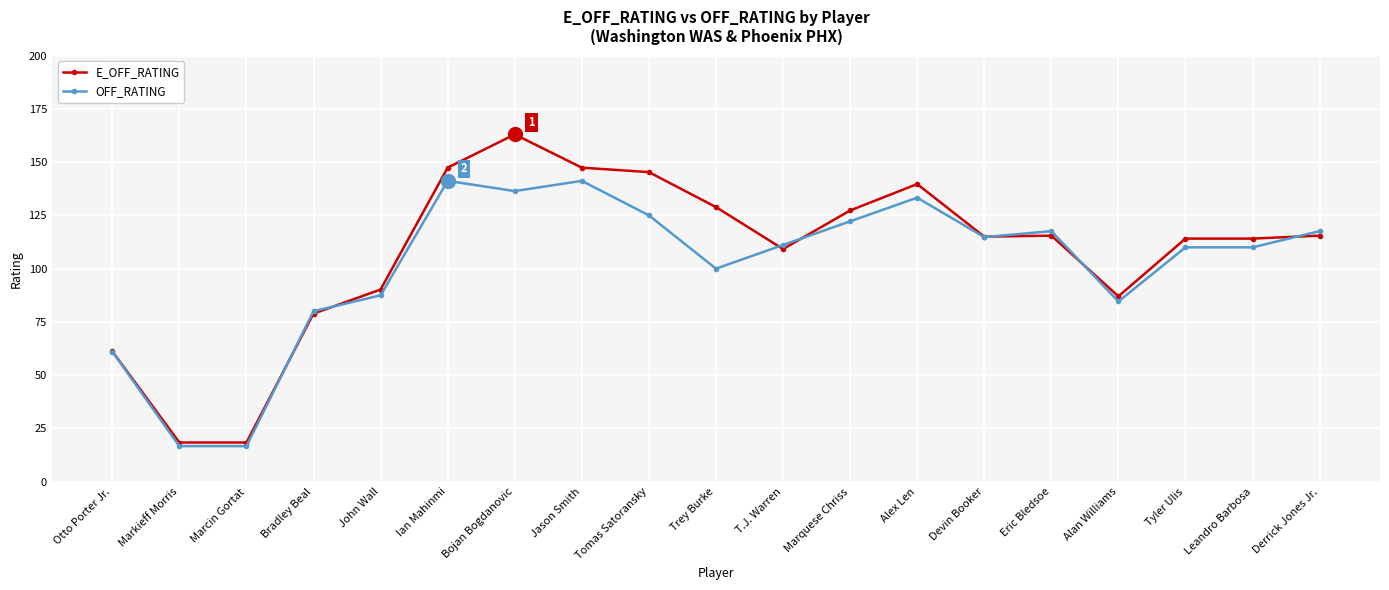

Where is the first local maximum for E_OFF_RATING?

Bojan Bogdanovic